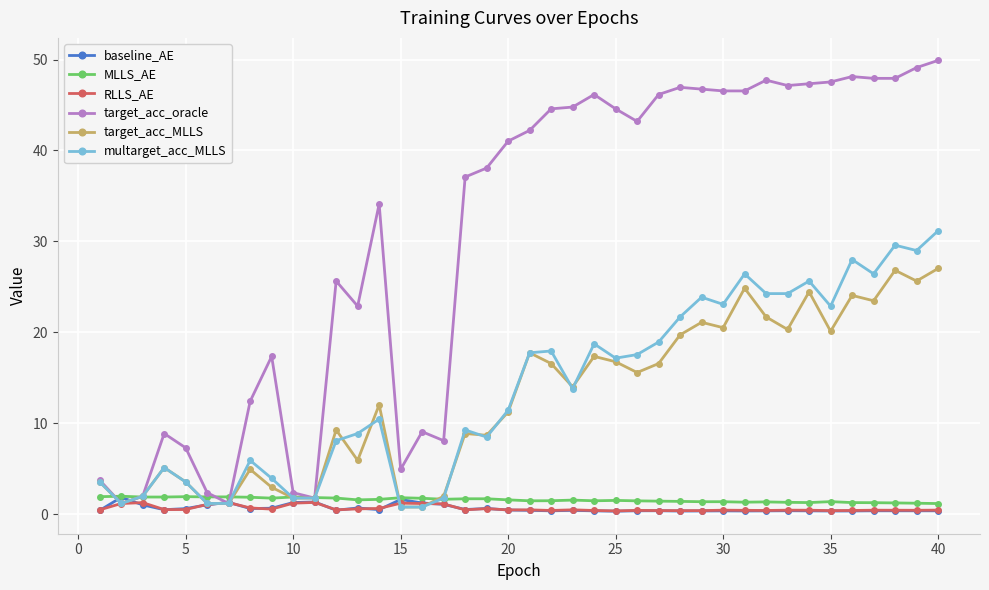

What is the value of the target_acc_MLLS point at the 28th from the left?

19.7